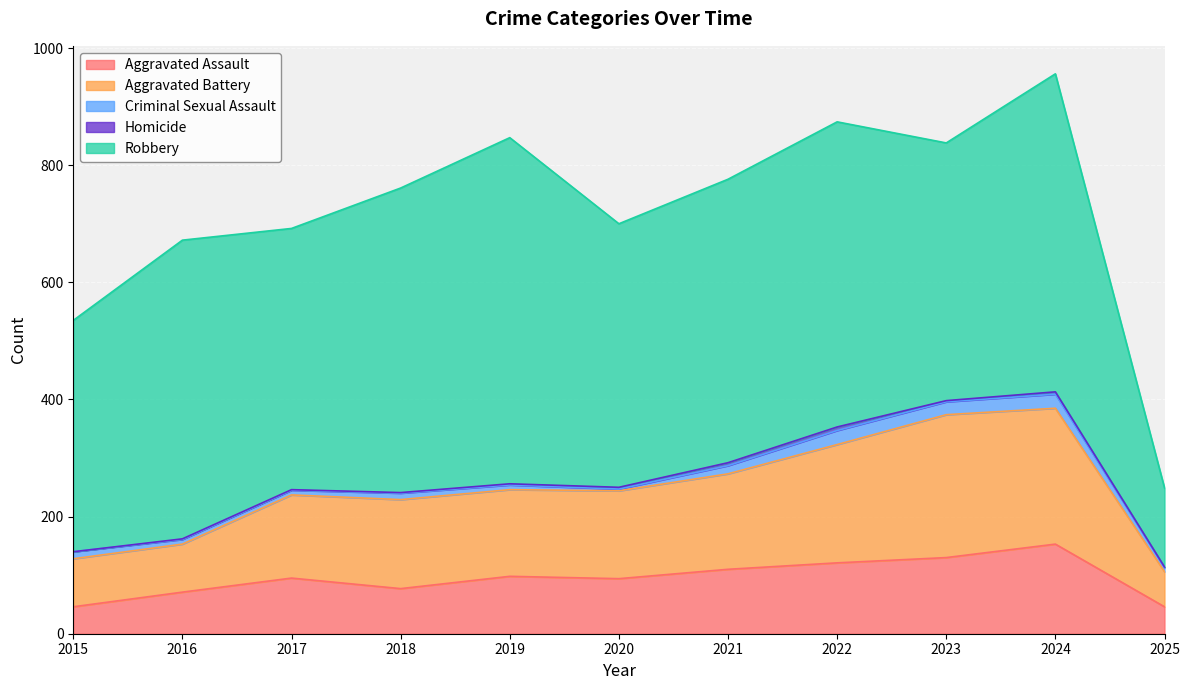

Reading right to left, list all the values displayed in this chart.

Aggravated Assault: 2025=46	2024=153	2023=130	2022=121	2021=110	2020=94	2019=98	2018=77	2017=95	2016=71	2015=46
Aggravated Battery: 2025=60	2024=232	2023=244	2022=202	2021=163	2020=150	2019=148	2018=152	2017=142	2016=82	2015=82
Criminal Sexual Assault: 2025=7	2024=24	2023=22	2022=24	2021=14	2020=3	2019=8	2018=11	2017=8	2016=8	2015=12
Homicide: 2025=1	2024=4	2023=2	2022=6	2021=5	2020=3	2019=2	2018=1	2017=1	2016=1	2015=0
Robbery: 2025=135	2024=543	2023=440	2022=521	2021=484	2020=450	2019=591	2018=520	2017=446	2016=510	2015=395